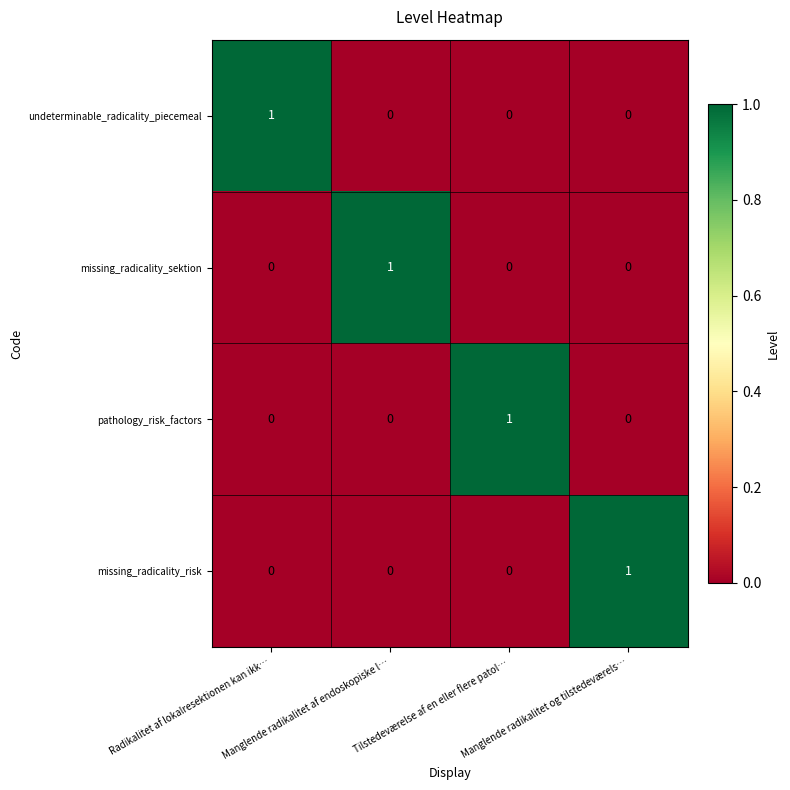

Count the missing_radicality_risk values in the range 0 to 1.

4